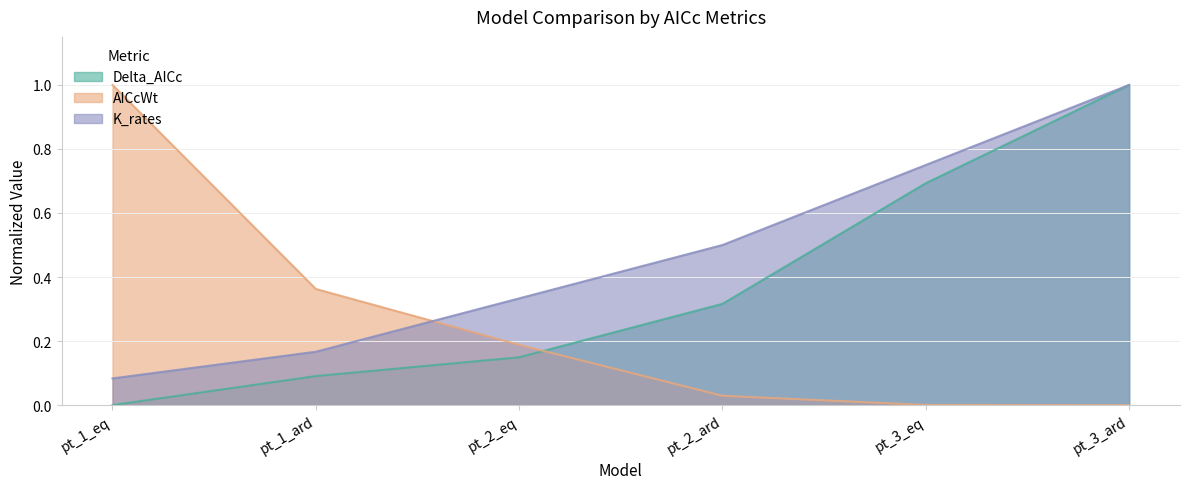

What is the spread (max minus min) of values at pt_2_eq?

0.2